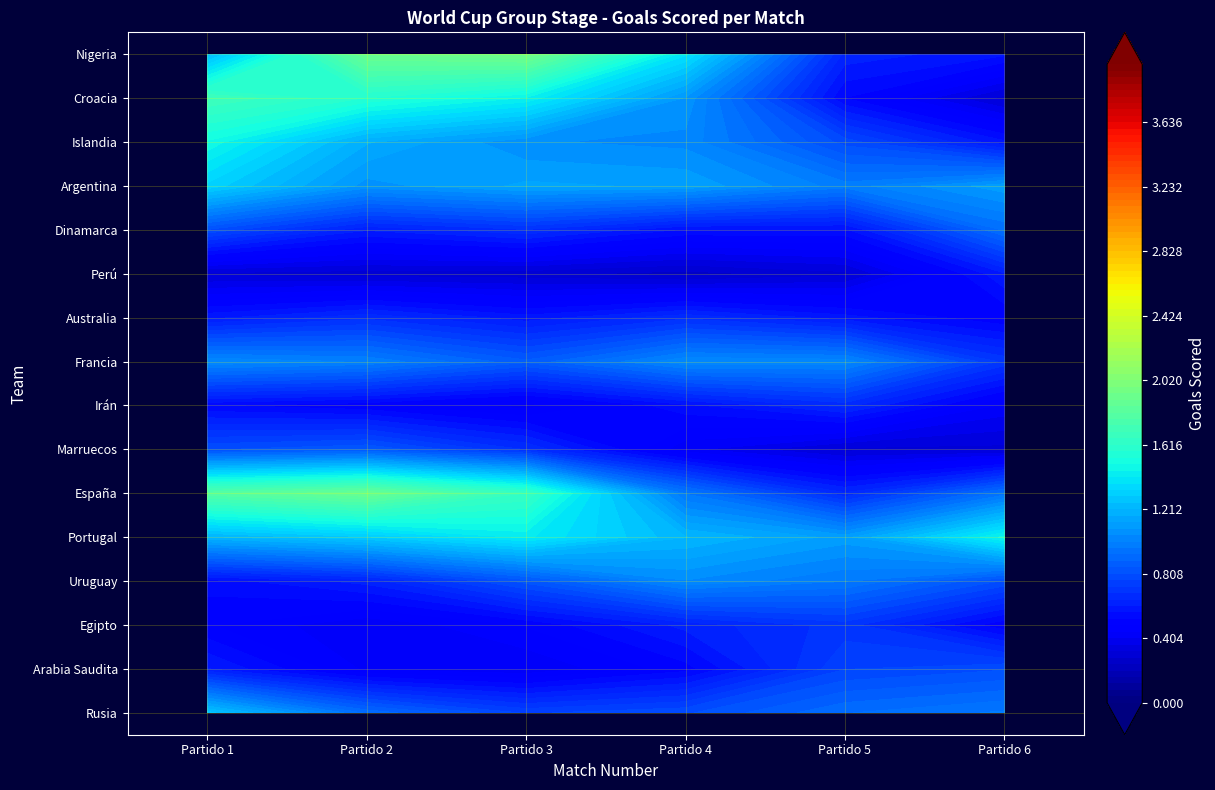

How many distinct data groups are displayed?

16